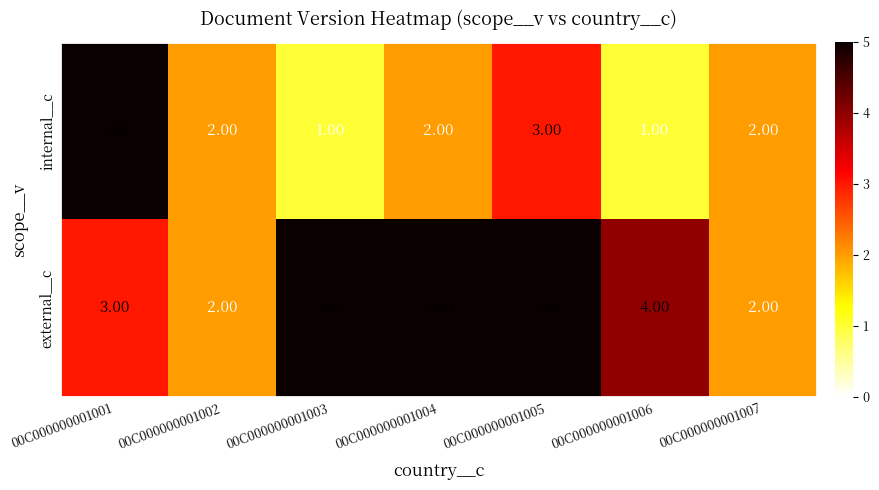

Which series has the largest total across all categories?

external__c